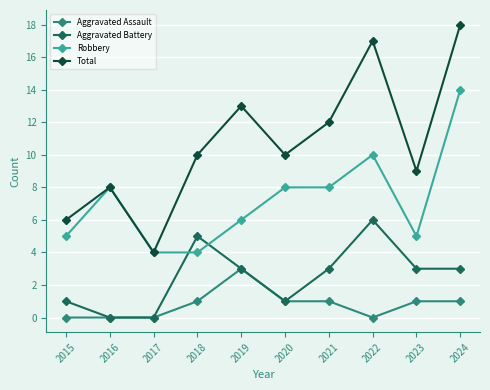

What is the total value across all series at 2023?

18